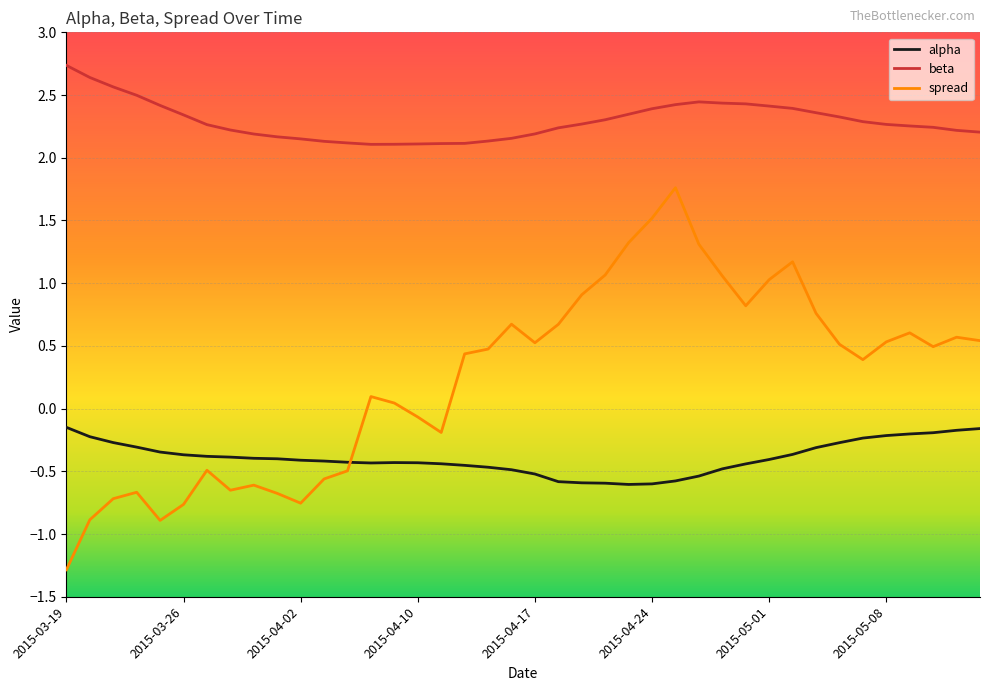

What is the difference between the maximum and minimum values in the spread series?

3.0